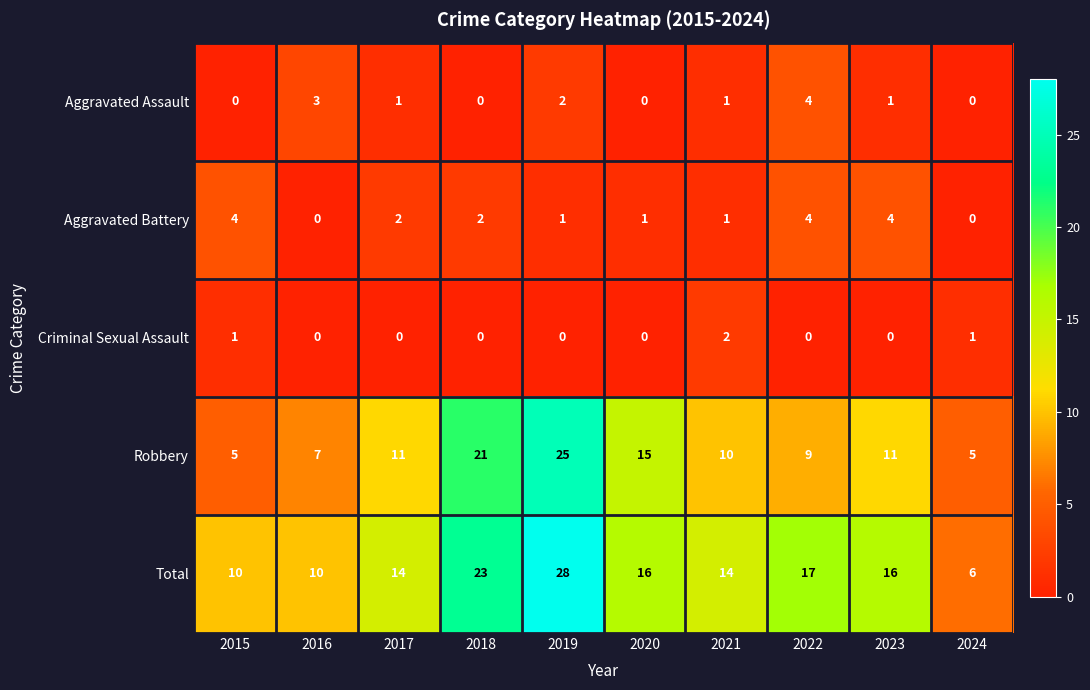

How many Aggravated Assault values are between 0 and 2?

8